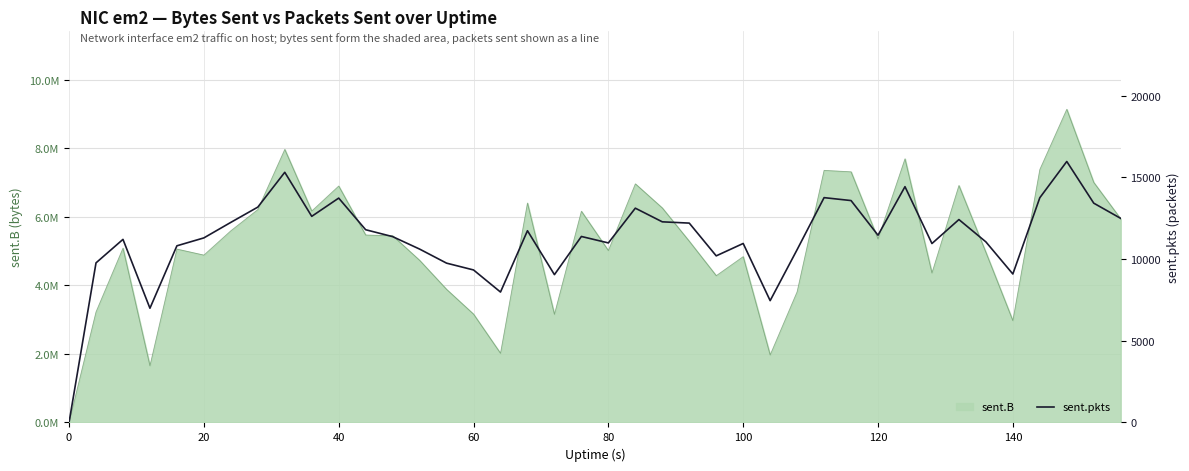

Reading left to right, extract all data points from this chart.

0	9772	11211	6994	10817	11301	12252	13186	15318	12621	13738	11801	11379	10616	9755	9338	7985	11740	9051	11388	10993	13121	12285	12207	10201	10960	7459	10582	13766	13587	11465	14438	10956	12424	11057	9091	13760	15980	13428	12496